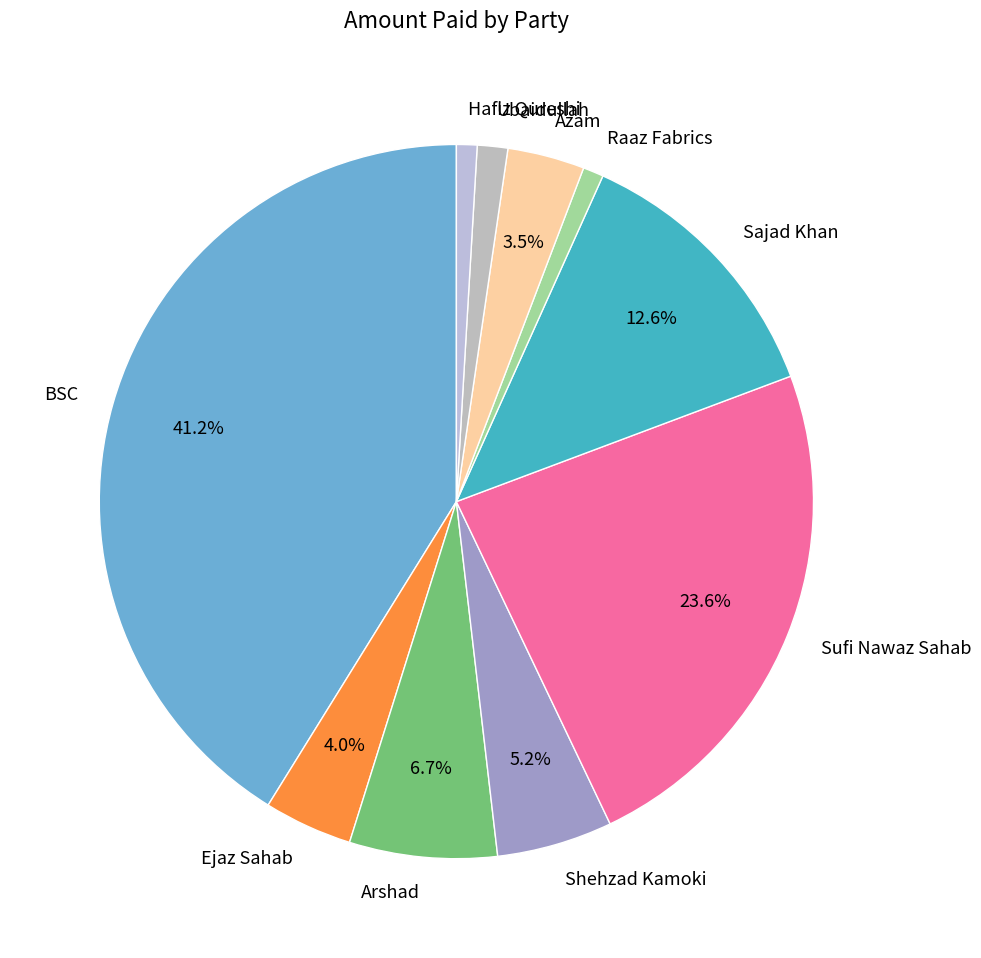

Count the number of slices in the pie.

10